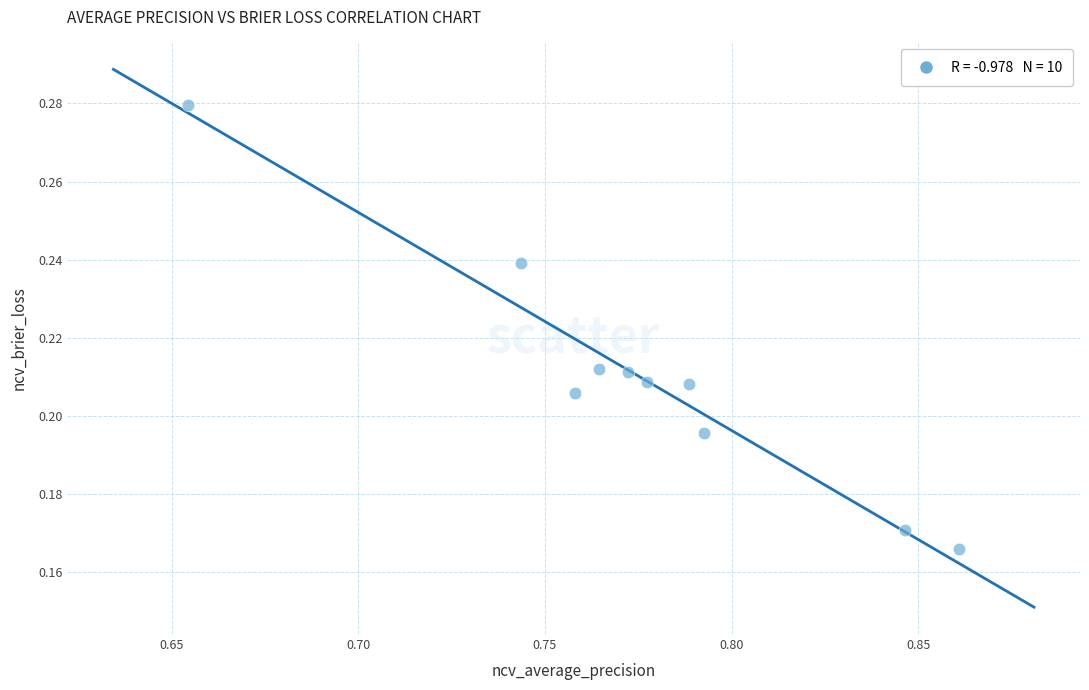

What is the average X value?

0.8